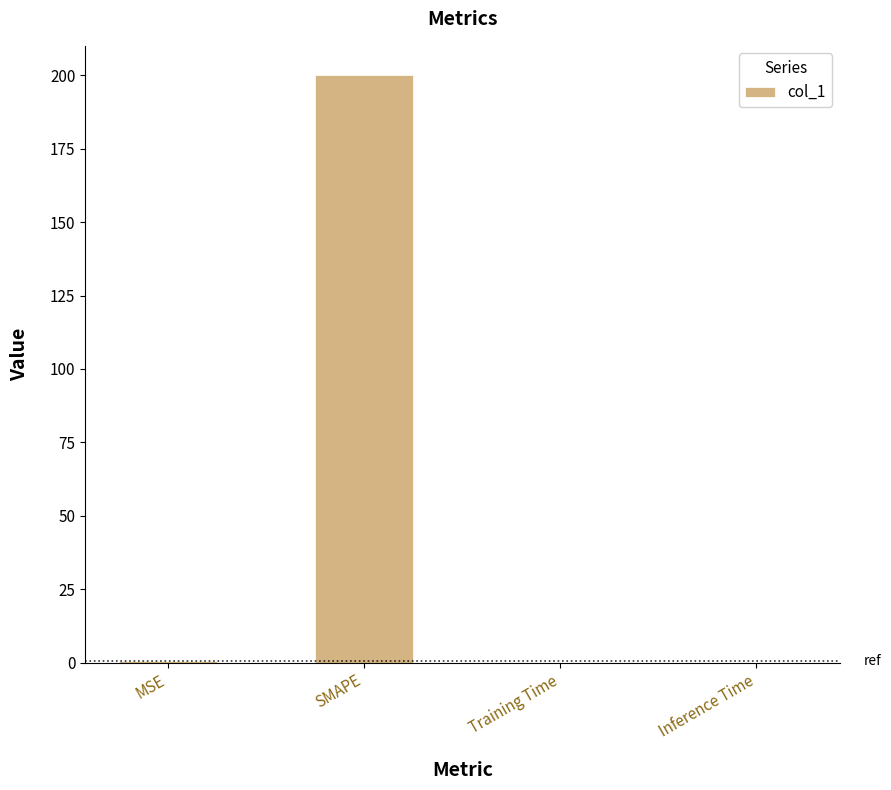

What is the average value?

50.1